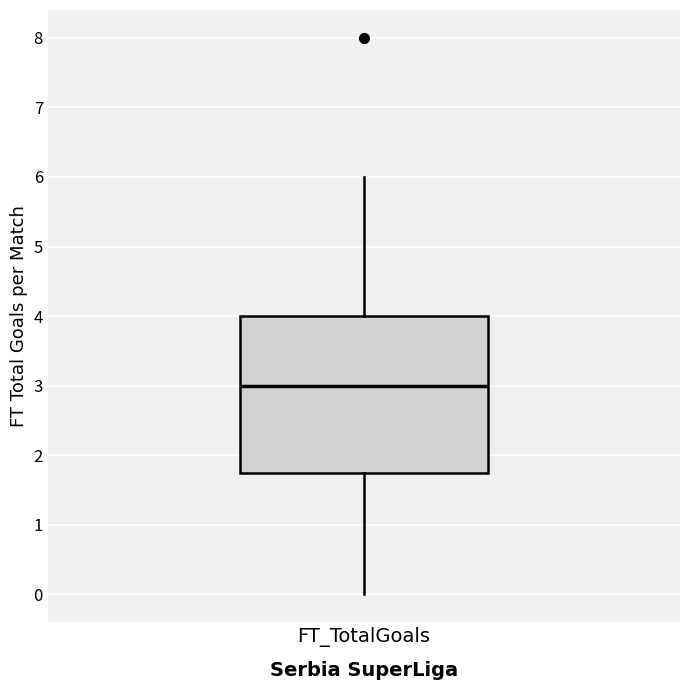

Read this box plot against the y-axis: the position of the median line, the range covered by the box, and the ends of both whiskers. The values are not printed on the chart, so give them approximately, as read against the axis.

median 3.0, box 1.8 to 4.0, whiskers 0.0 to 6.0